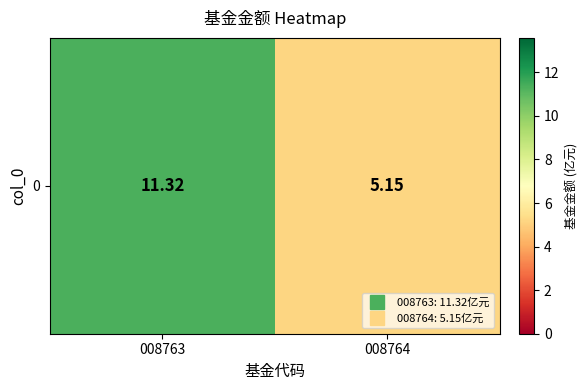

Reading left to right, transcribe all the data shown in this chart.

11.3	5.2